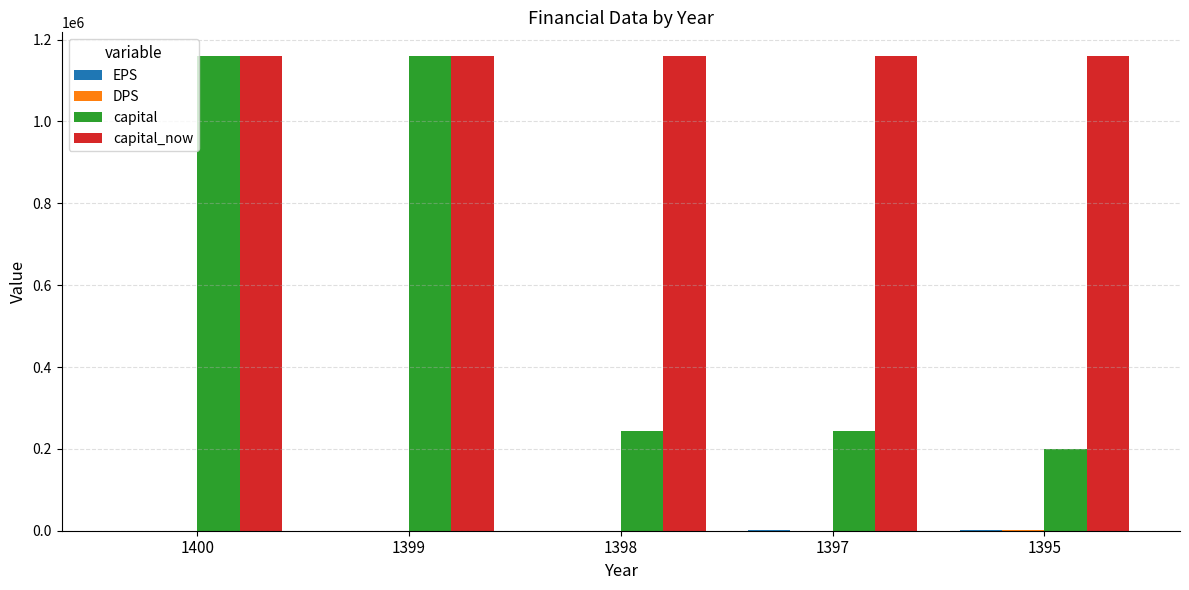

Which series has the largest total across all categories?

capital_now